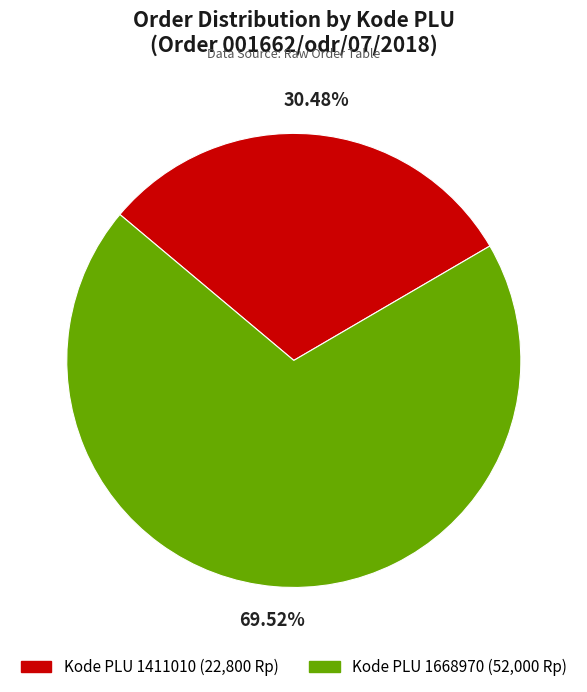

Between Kode PLU 1411010 (22,800 Rp) and Kode PLU 1668970 (52,000 Rp), which is larger?

Kode PLU 1668970 (52,000 Rp)